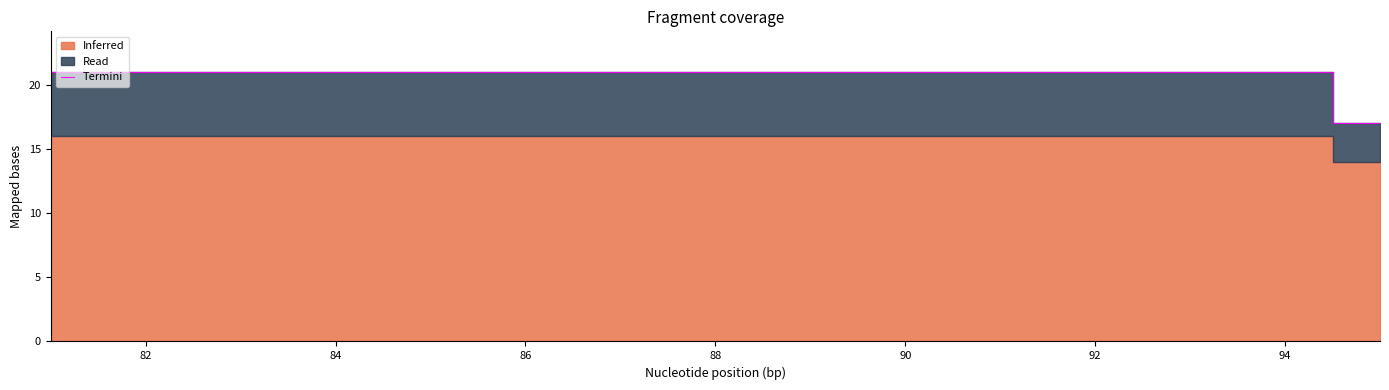

Reading right to left, list all the values displayed in this chart.

17	21	21	21	21	21	21	21	21	21	21	21	21	21	21